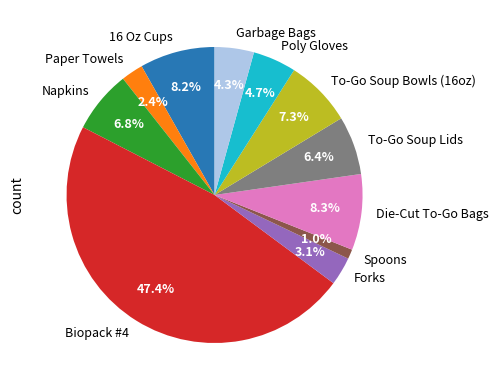

How many slices are in this pie chart?

11